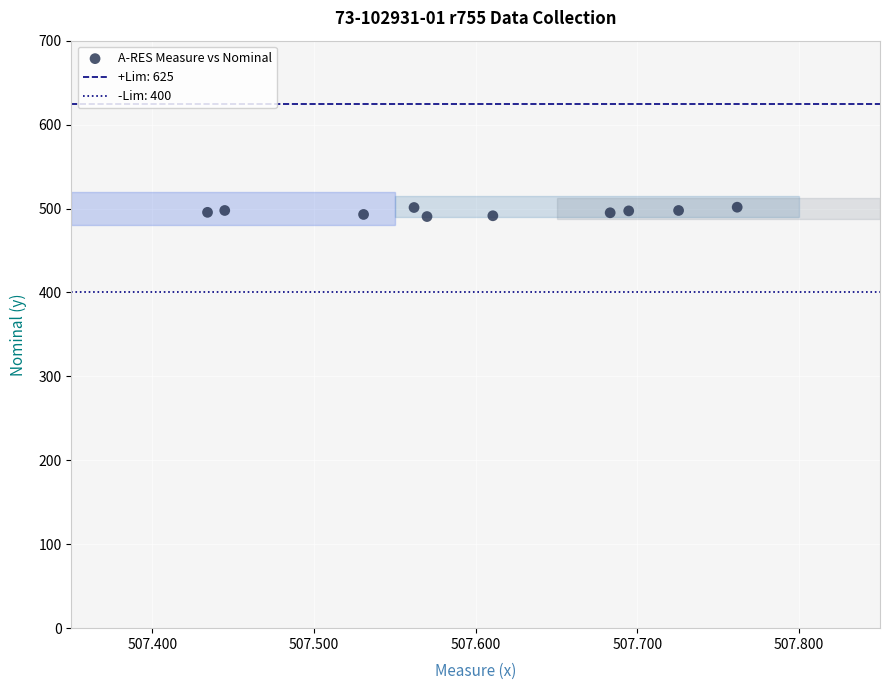

What is the range of X values (max minus min)?

0.3